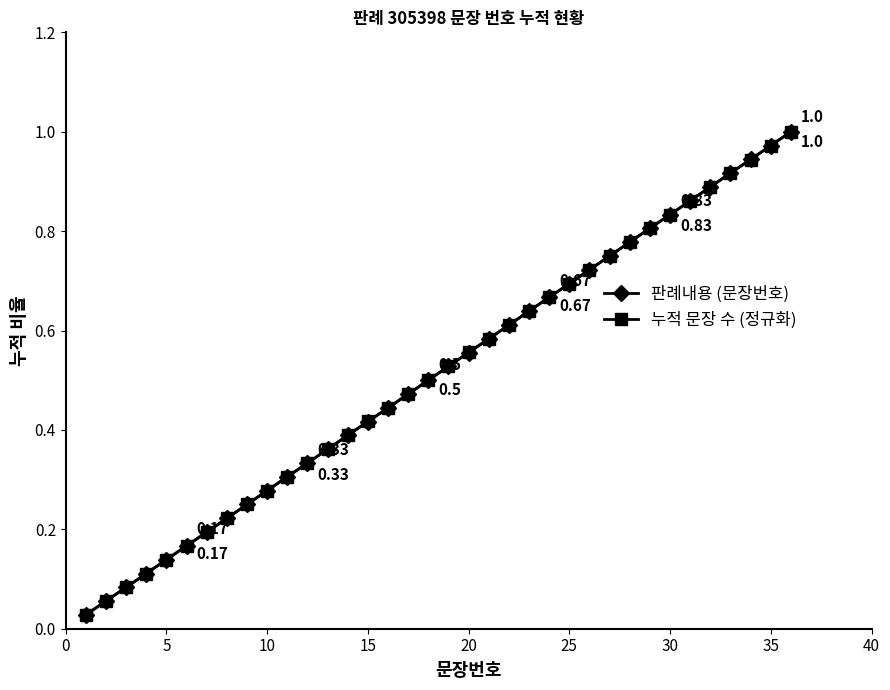

True or false: 판례내용 (문장번호) has more than 2 interior local peaks.

False